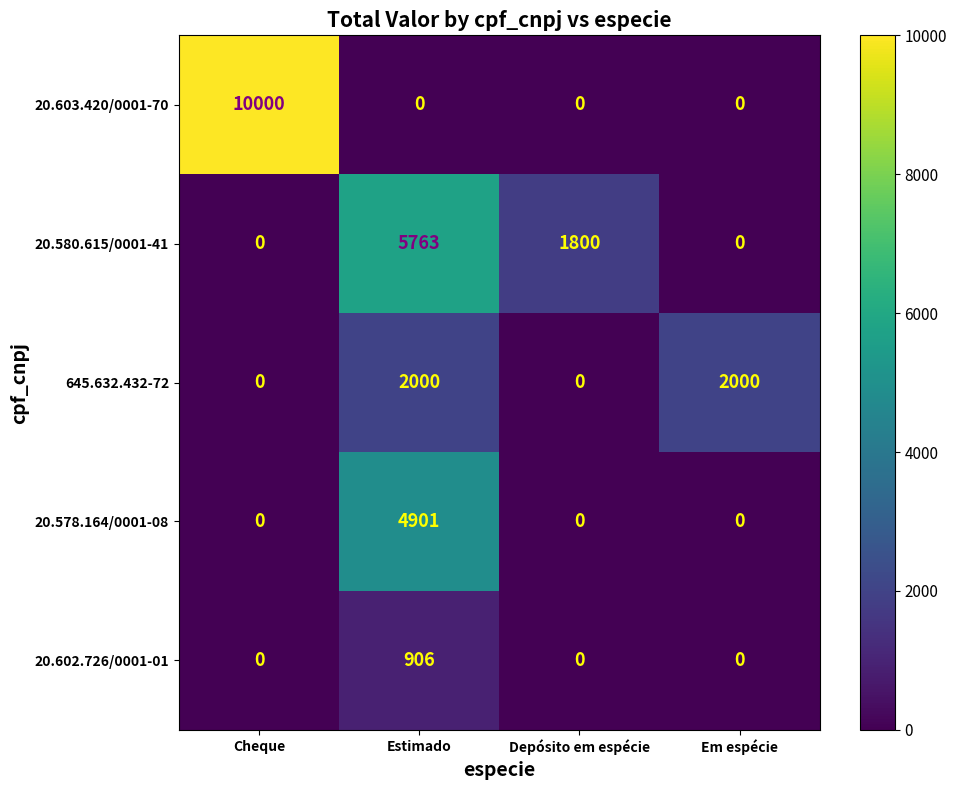

What is the greatest value displayed?

10000